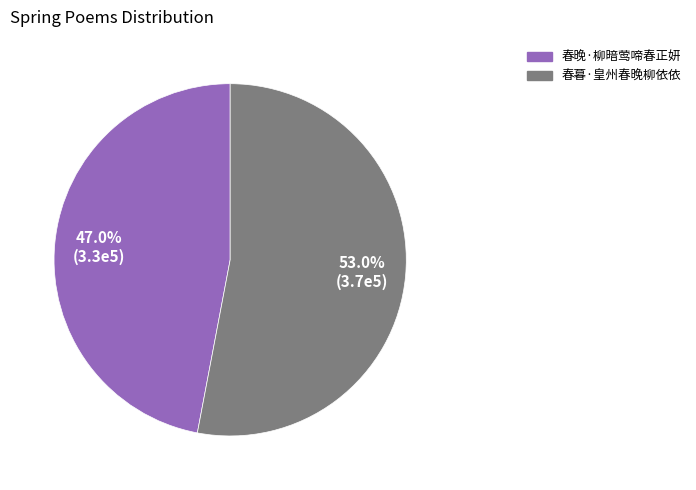

What percentage is the 春晚·柳暗莺啼春正妍 slice, to the nearest percent?

47%